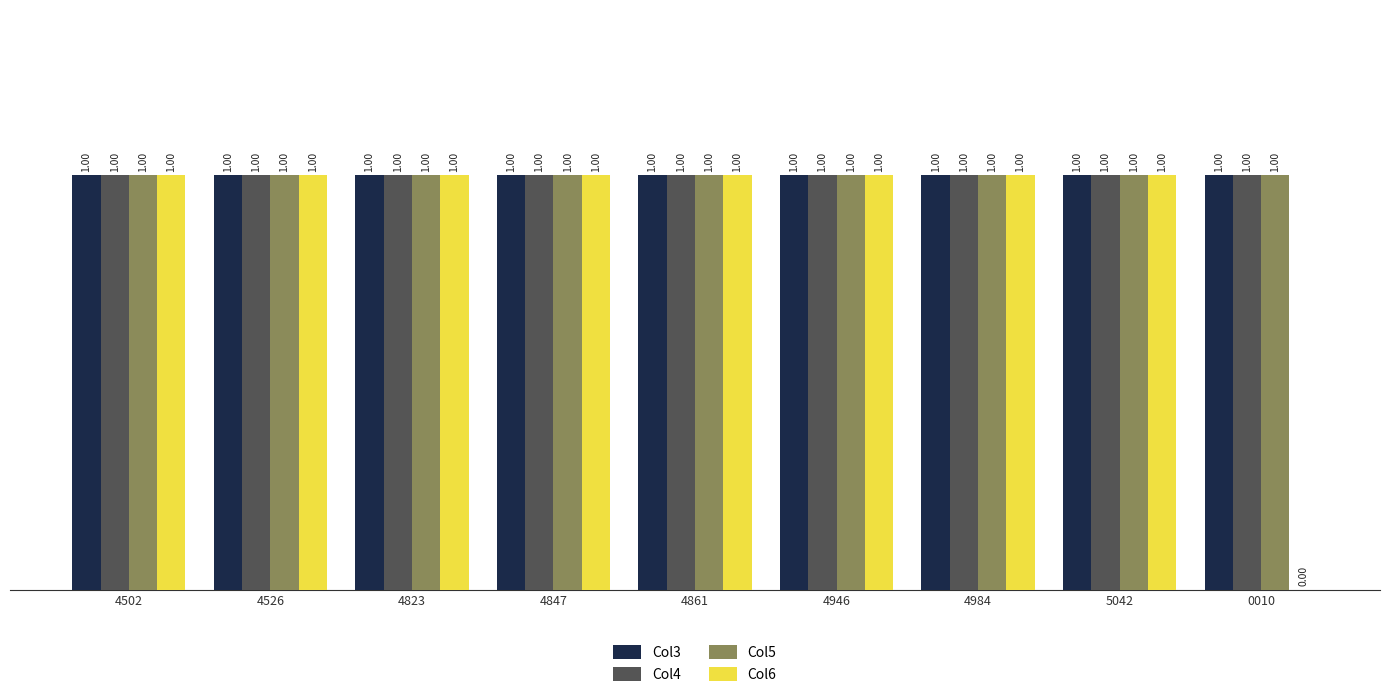

Count the number of data series in this chart.

4